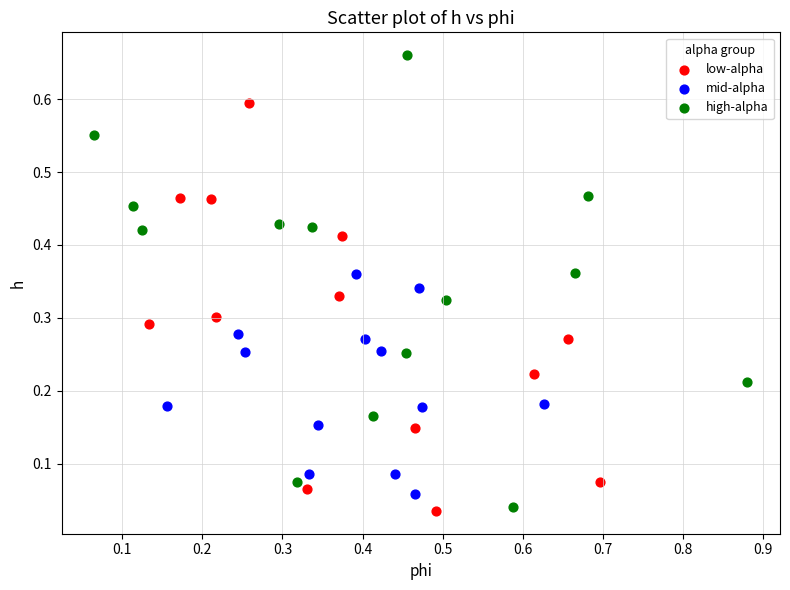

Which series reaches the maximum Y coordinate?

high-alpha